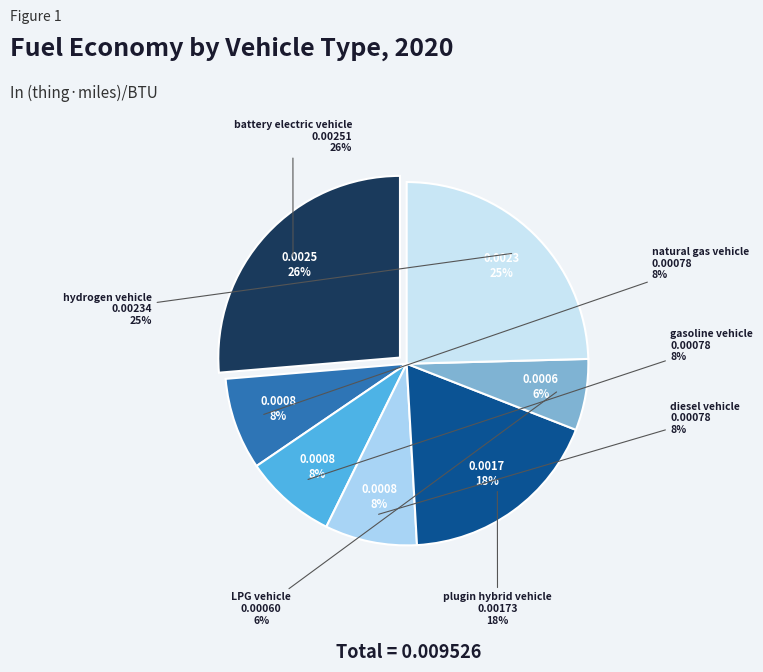

Rank the categories by value from lowest to highest.

LPG vehicle, natural gas vehicle, gasoline vehicle, diesel vehicle, plugin hybrid vehicle, hydrogen vehicle, battery electric vehicle